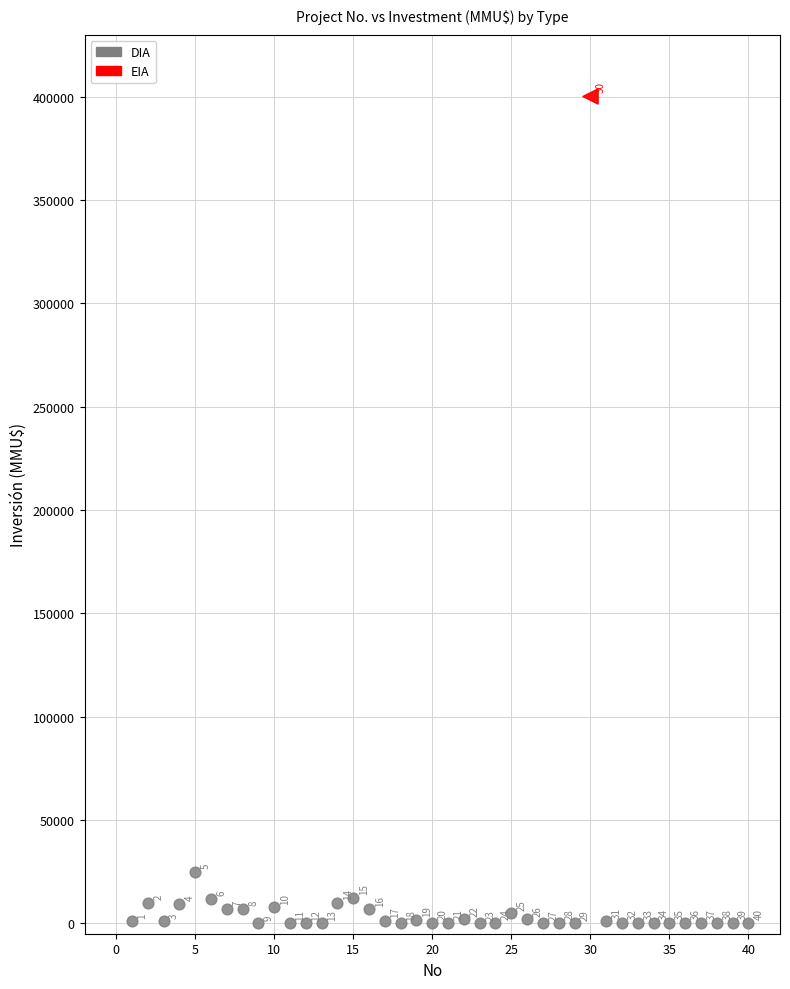

What are all the series names shown in the legend?

DIA, EIA